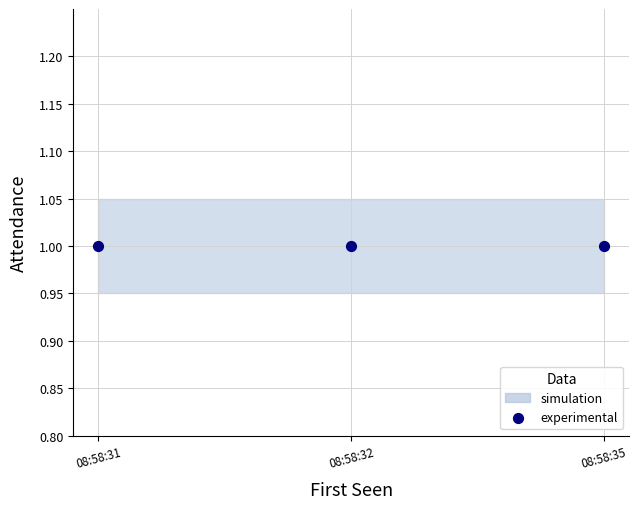

At how many categories does at least one series exceed 0?

3